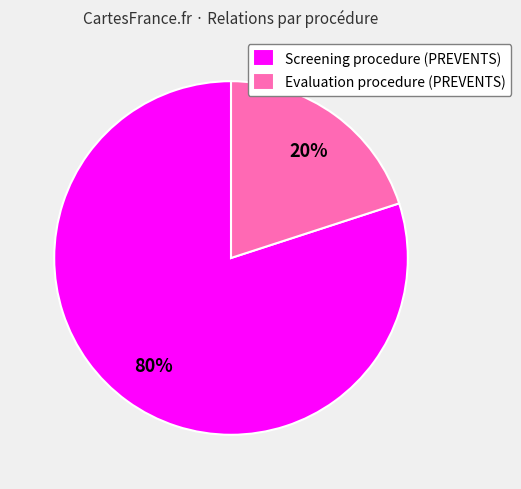

Which has a higher value, Screening procedure (PREVENTS) or Evaluation procedure (PREVENTS)?

Screening procedure (PREVENTS)